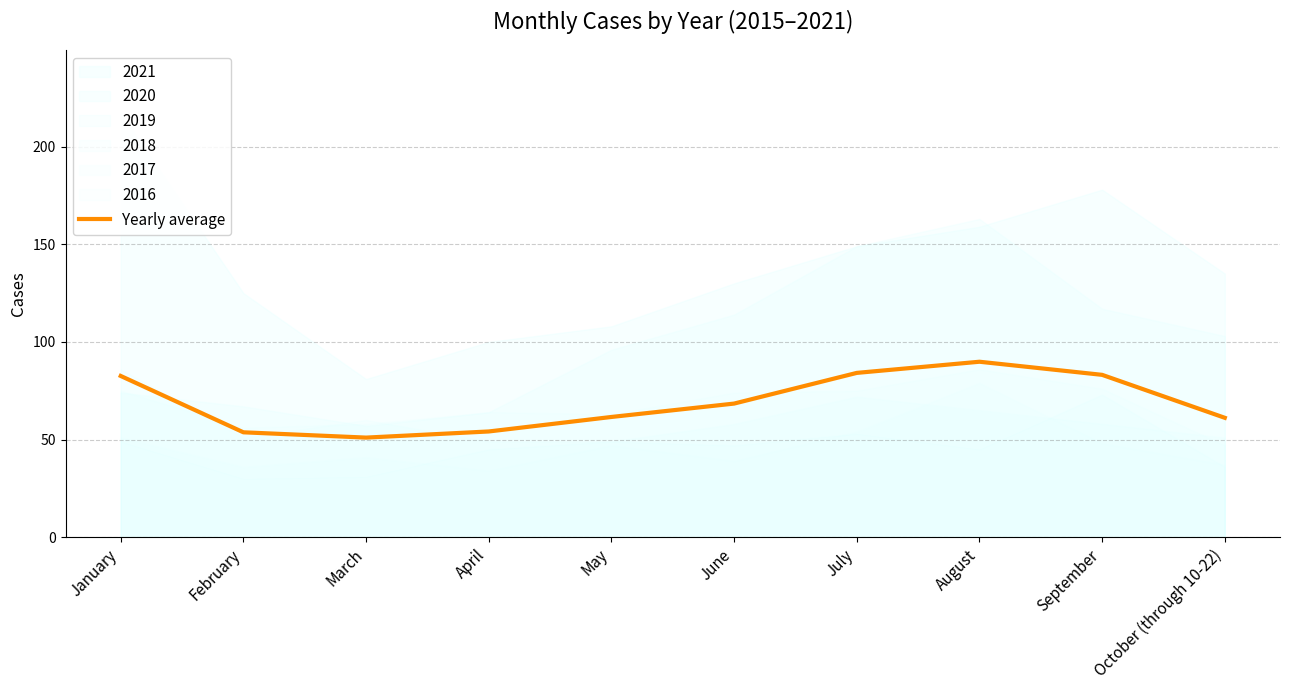

What value does the data have at January?

82.6